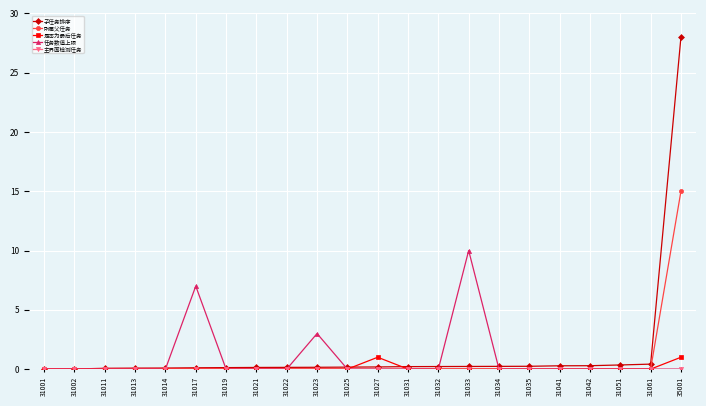

At which category is the sum across all series the highest?

35001